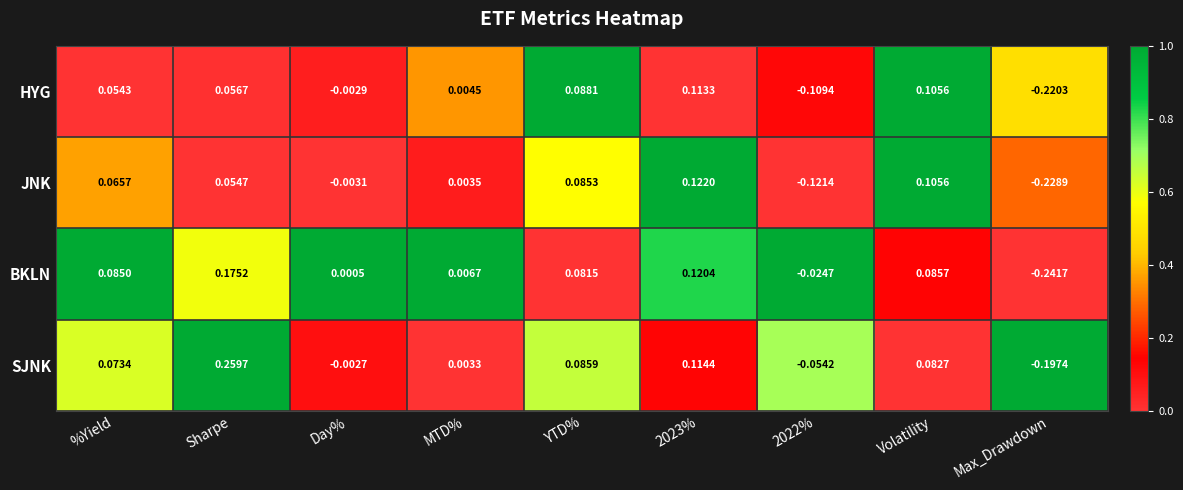

Which series has the largest total across all categories?

SJNK